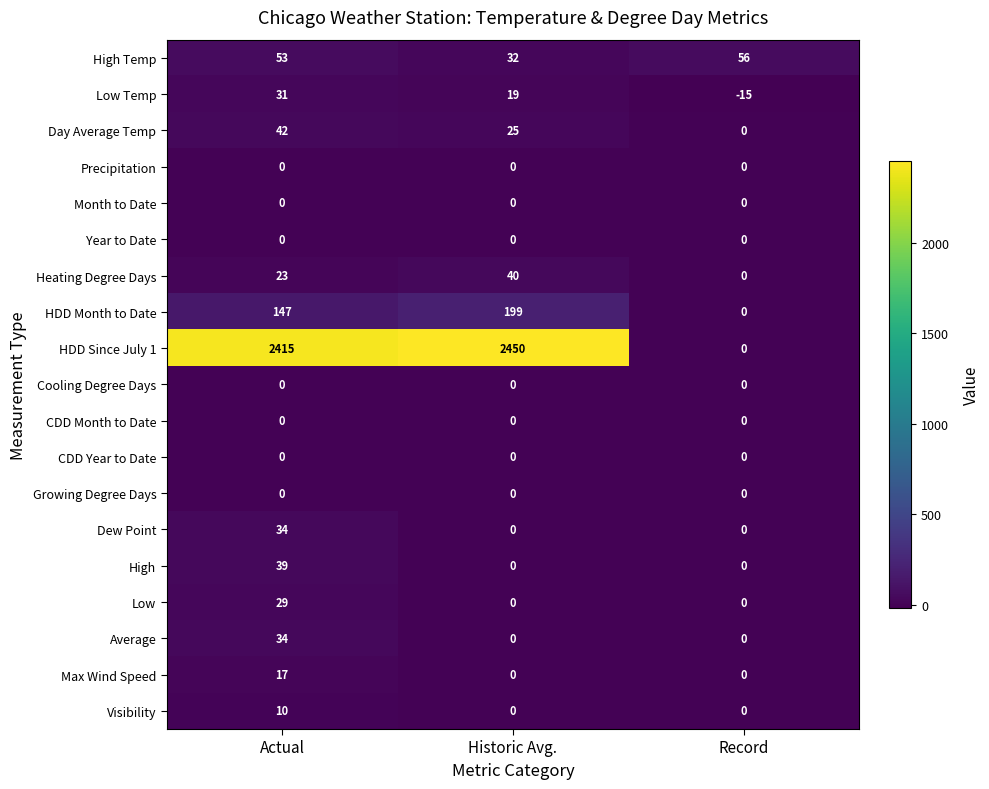

At how many categories does at least one series exceed 63?

2